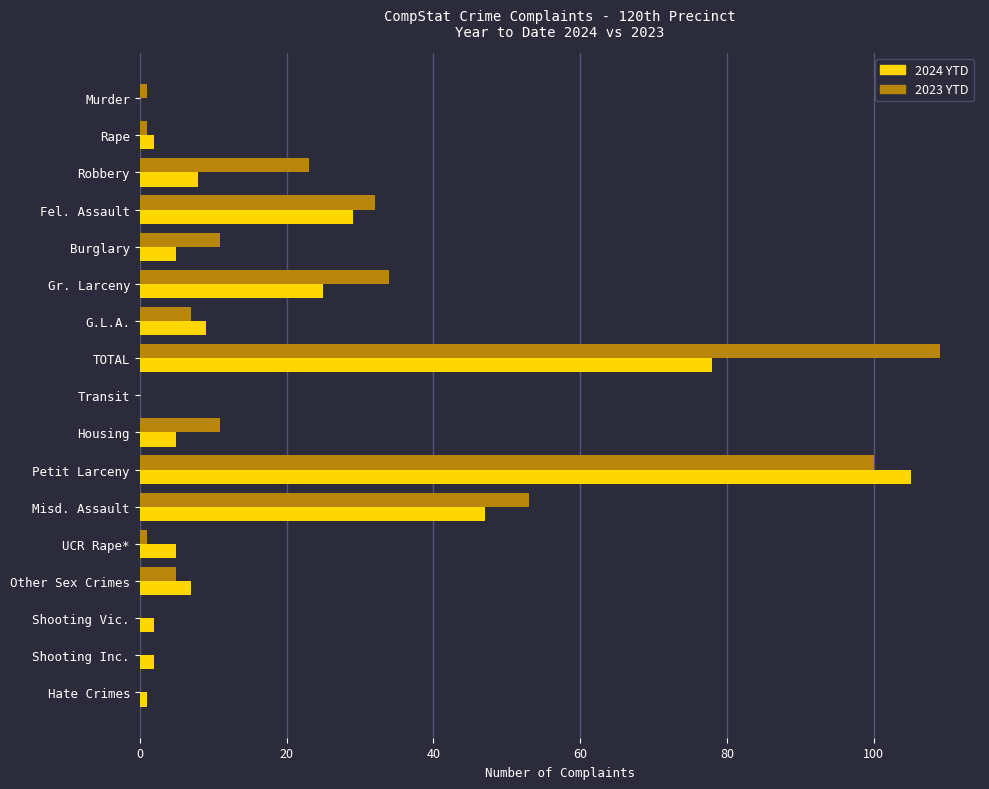

At which category is the sum across all series the highest?

Petit Larceny